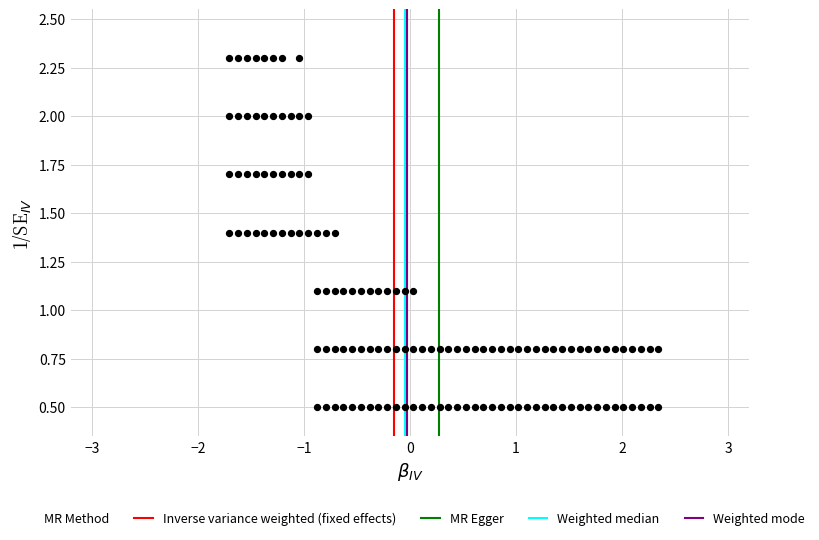

What is the range of X values (max minus min)?

4.0